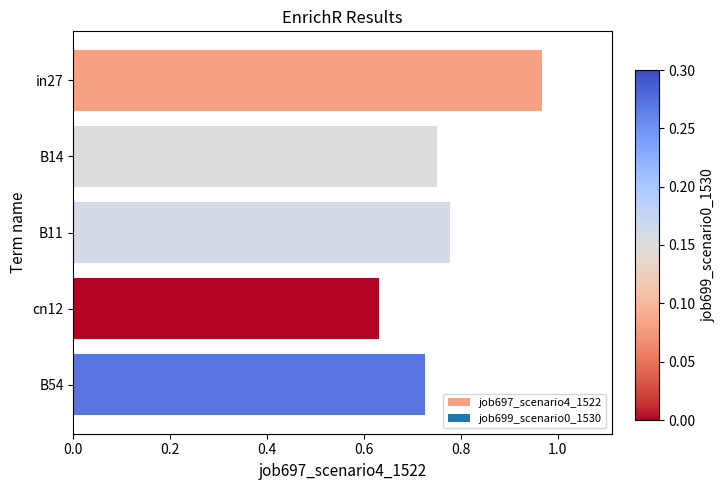

What is the change in value from cn12 to B54?

+0.1